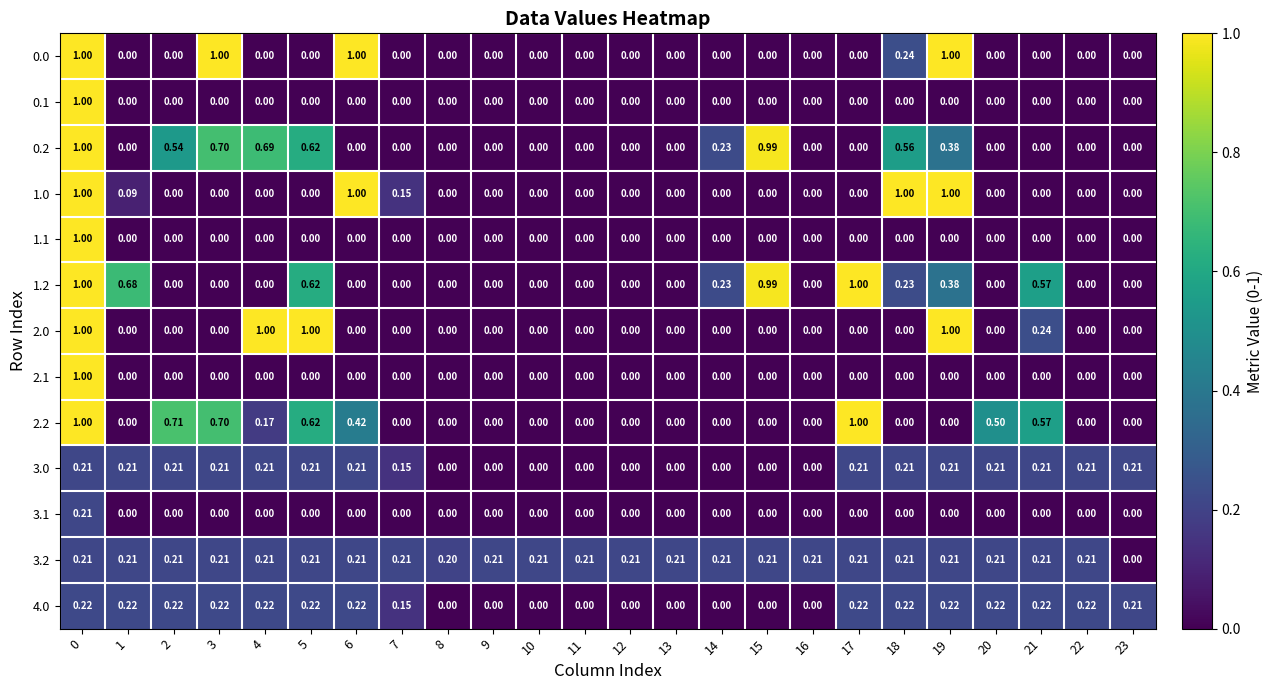

Between 1 and 5, which series saw the biggest shift?

2.0